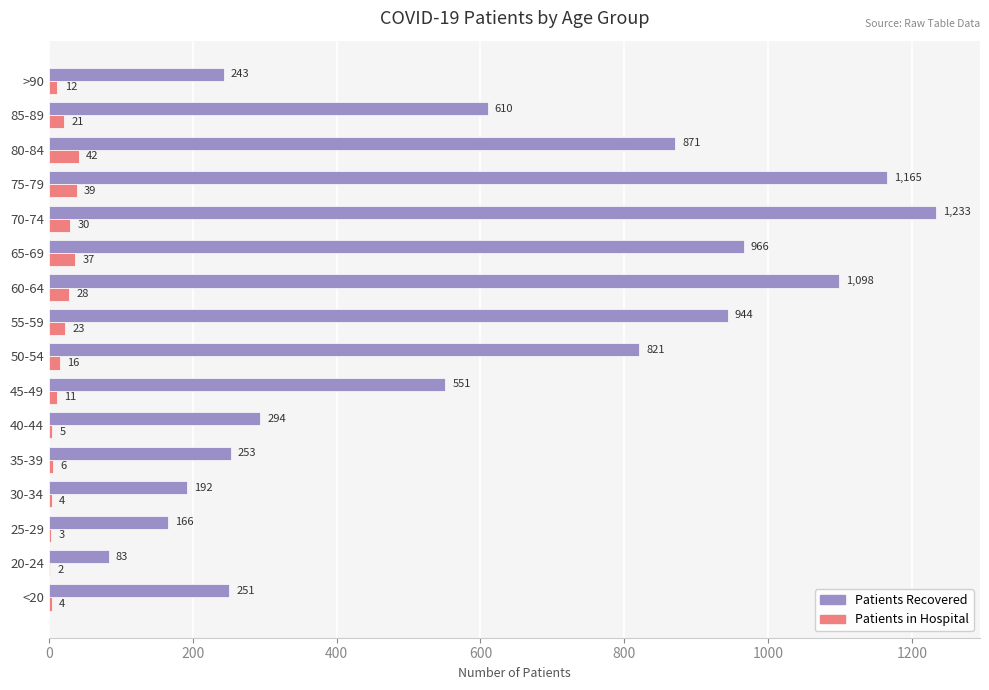

At which category does the chart reach its peak across all series?

70-74